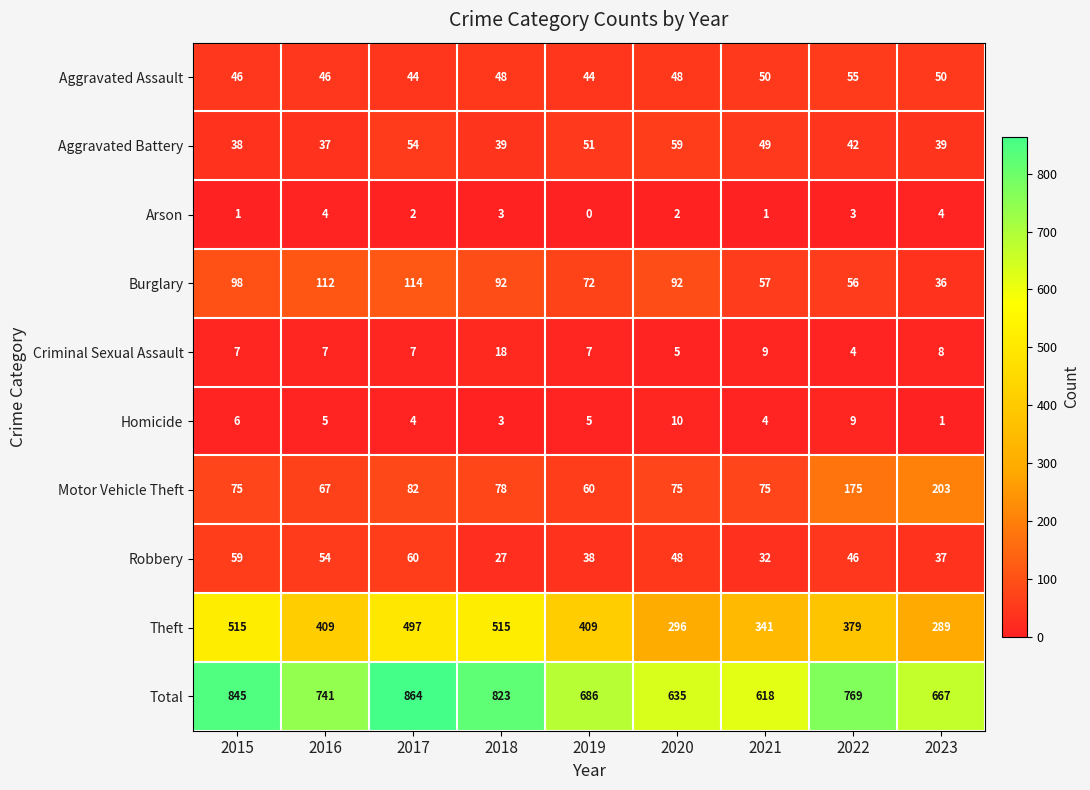

Rank the series at 2017 from lowest to highest value.

Arson, Homicide, Criminal Sexual Assault, Aggravated Assault, Aggravated Battery, Robbery, Motor Vehicle Theft, Burglary, Theft, Total